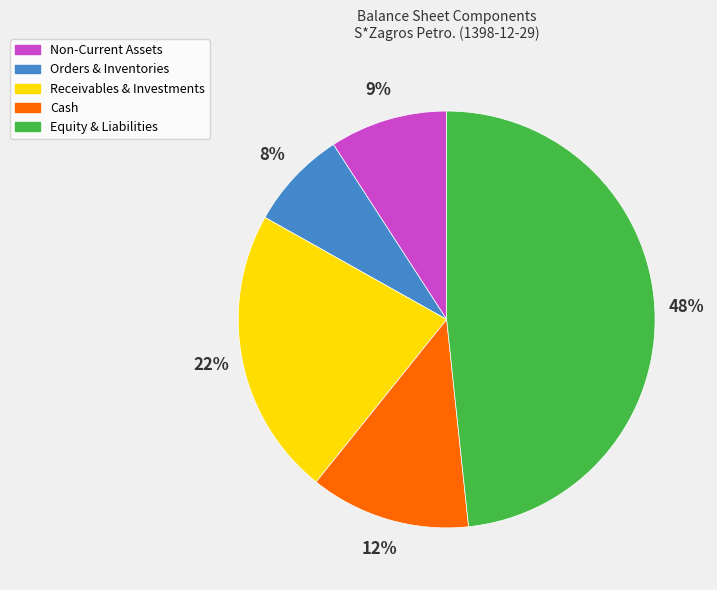

Is the sum of Cash and Orders & Inventories greater than half?

No